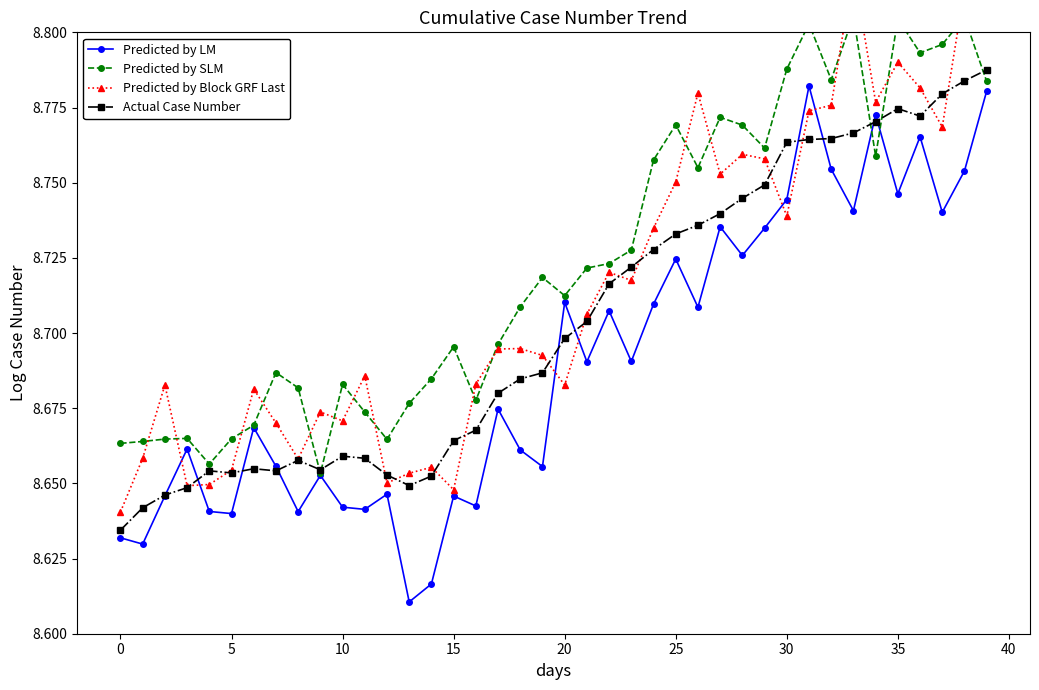

The value of Actual Case Number at 5 is 11.6. True or false?

False